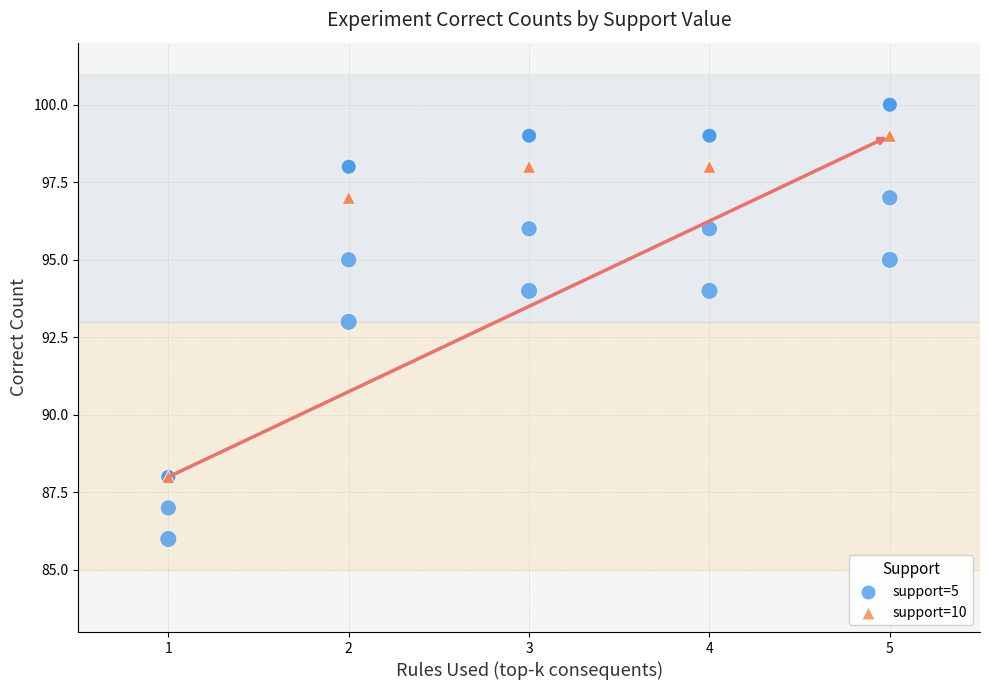

Which series reaches the maximum Y coordinate?

support=5